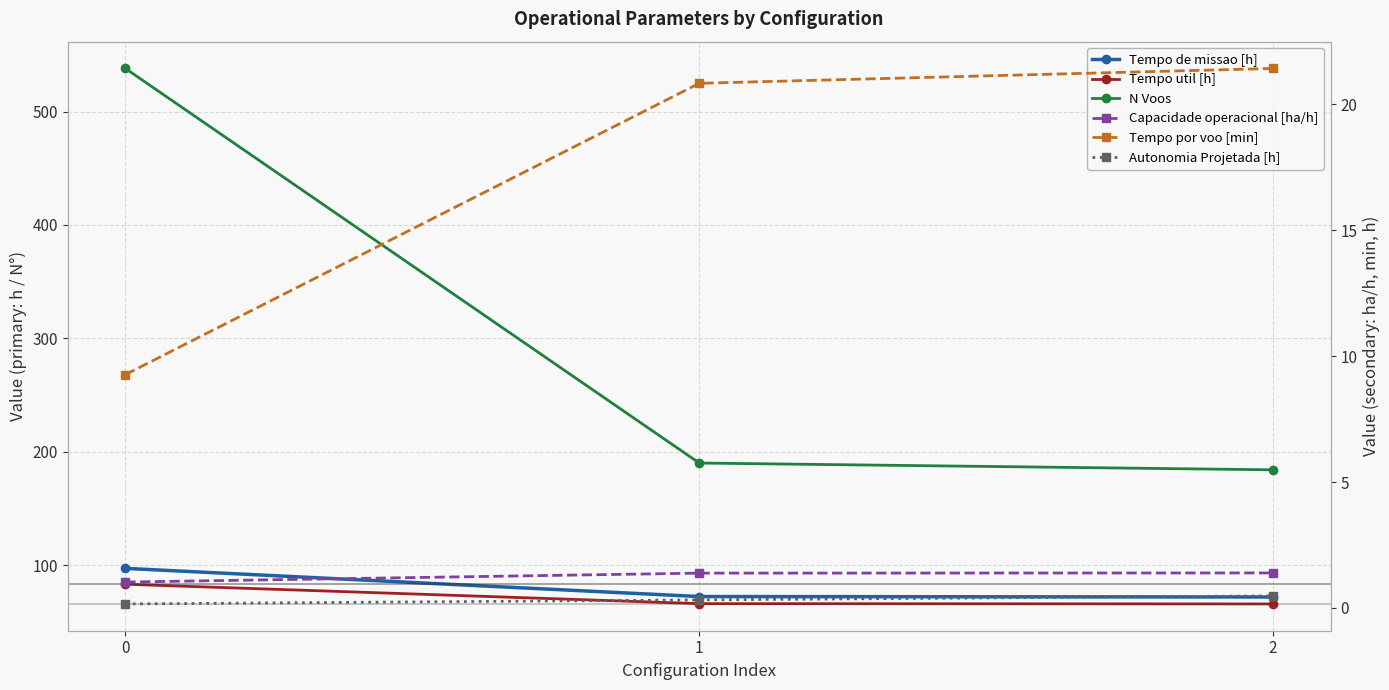

Is the value of Capacidade operacional [ha/h] at 1 greater than the value of Tempo por voo [min] at 0?

No